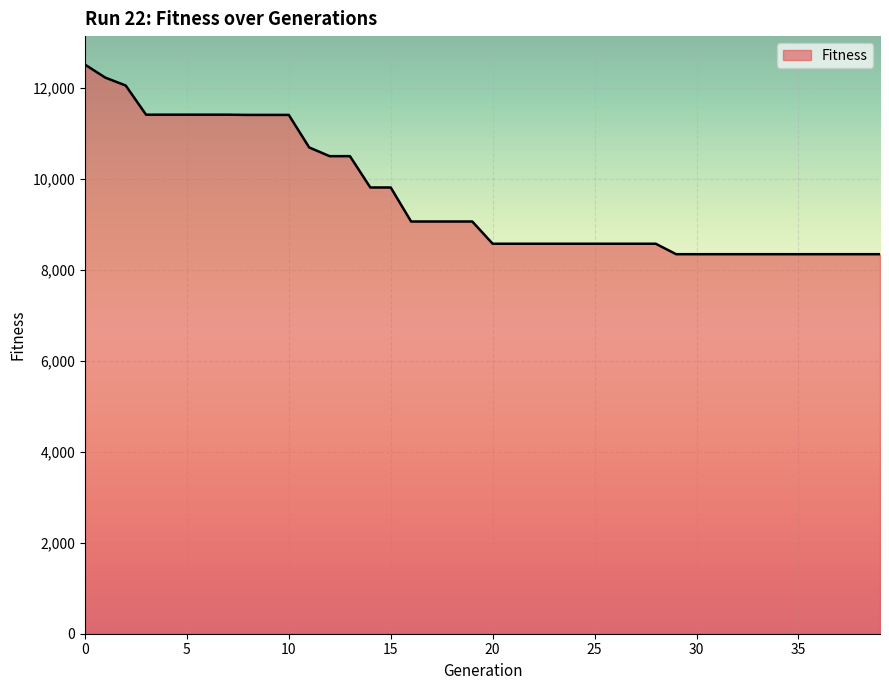

What is the smallest value displayed?

8346